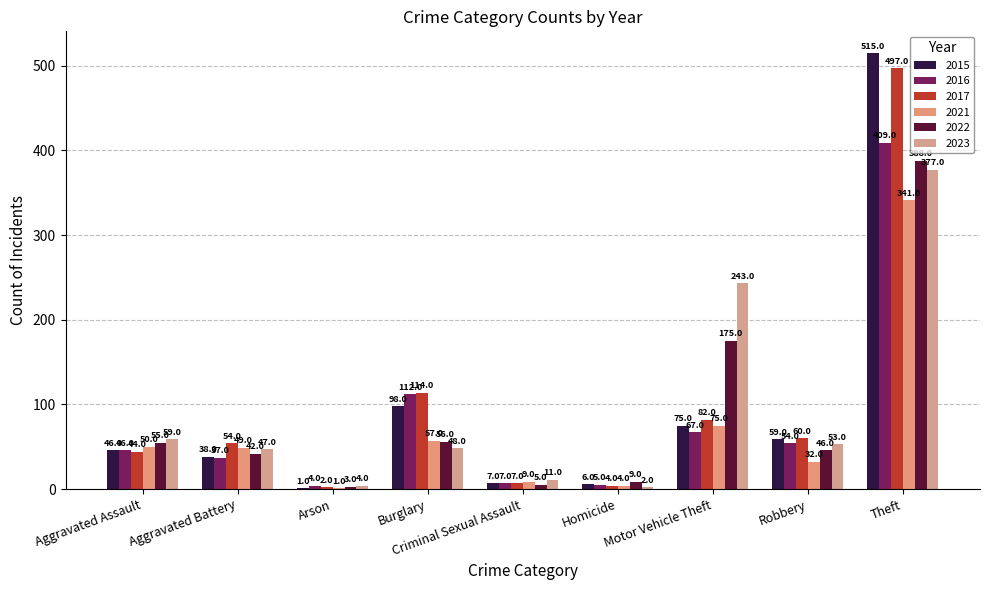

Between Burglary and Motor Vehicle Theft, which series saw the biggest shift?

2023